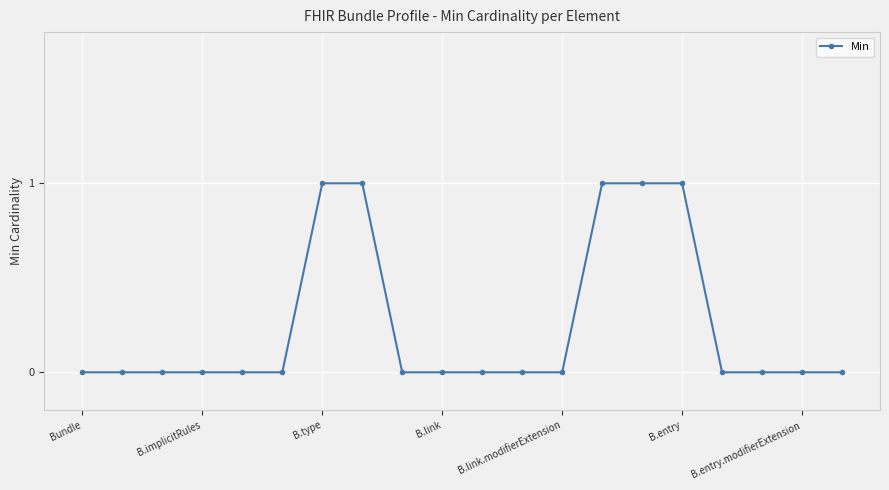

What is the sum of all values?

5